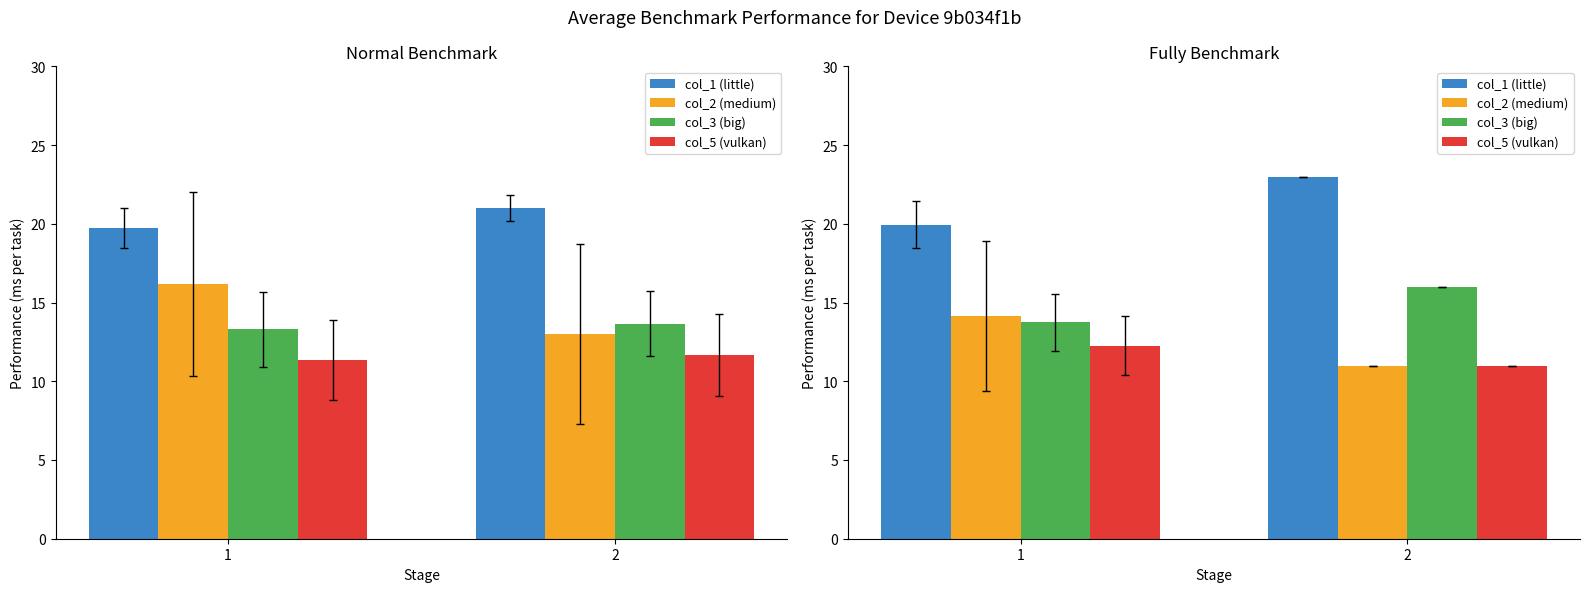

Count the col_3 (big) values in the range 13 to 16.

2